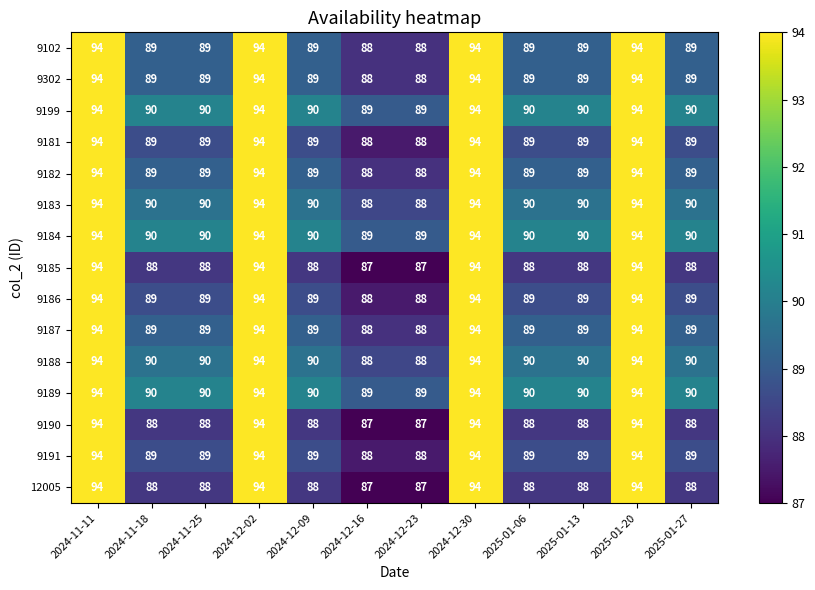

What is the sum of all 9102 values?

1086